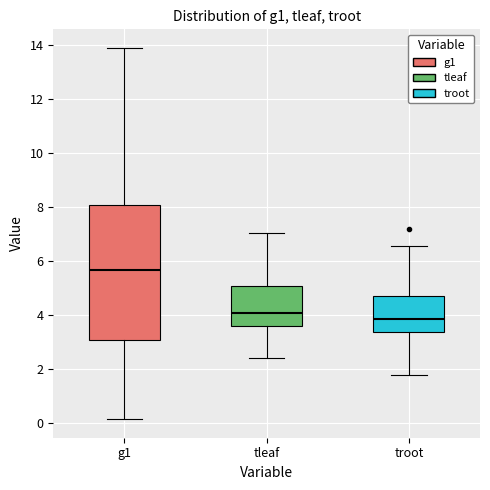

Reading left to right, read every box against the y-axis: the position of its median line, the range the box covers, and the ends of its whiskers. The values are not printed on the chart, so give them approximately, as read against the axis.

g1: median 5.6, box 3.0 to 8.0, whiskers 0.2 to 13.8
tleaf: median 4.0, box 3.6 to 5.0, whiskers 2.4 to 7.0
troot: median 3.8, box 3.4 to 4.6, whiskers 1.8 to 6.6